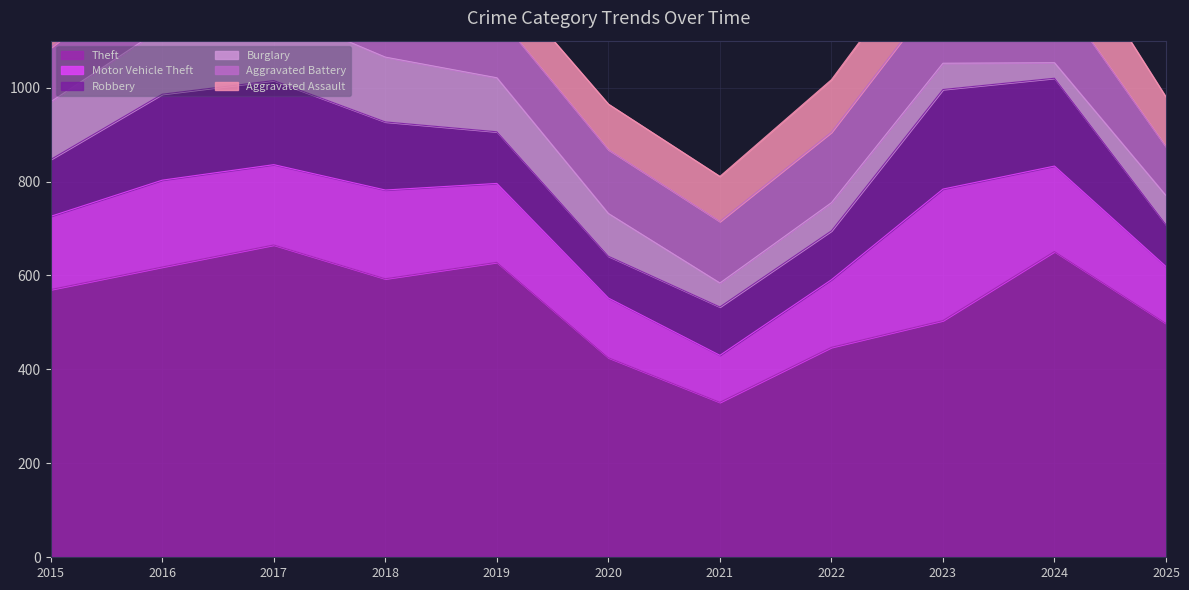

Reading right to left, transcribe all the data shown in this chart.

Theft: 498	651	504	447	330	425	628	593	665	618	570
Motor Vehicle Theft: 121	182	280	144	100	127	168	189	171	185	156
Robbery: 89	187	212	104	103	89	110	145	179	183	121
Burglary: 62	33	56	60	51	91	115	138	150	141	123
Aggravated Battery: 104	157	161	150	131	136	135	138	138	140	115
Aggravated Assault: 106	145	124	112	96	97	84	90	97	113	61